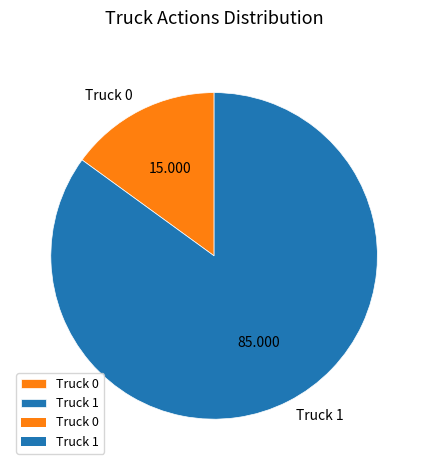

Is the sum of Truck 0 and Truck 1 greater than half?

Yes